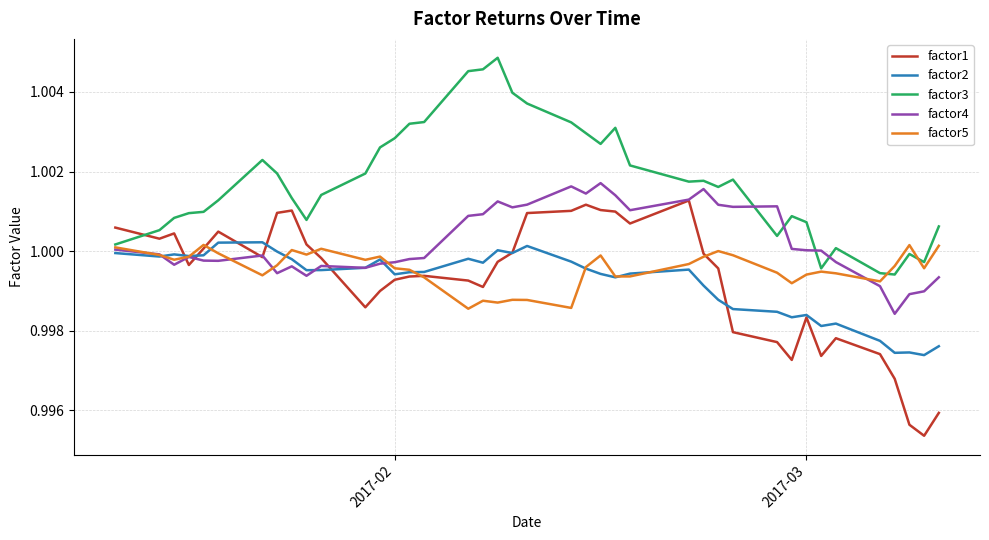

Which series has the largest total across all categories?

factor3